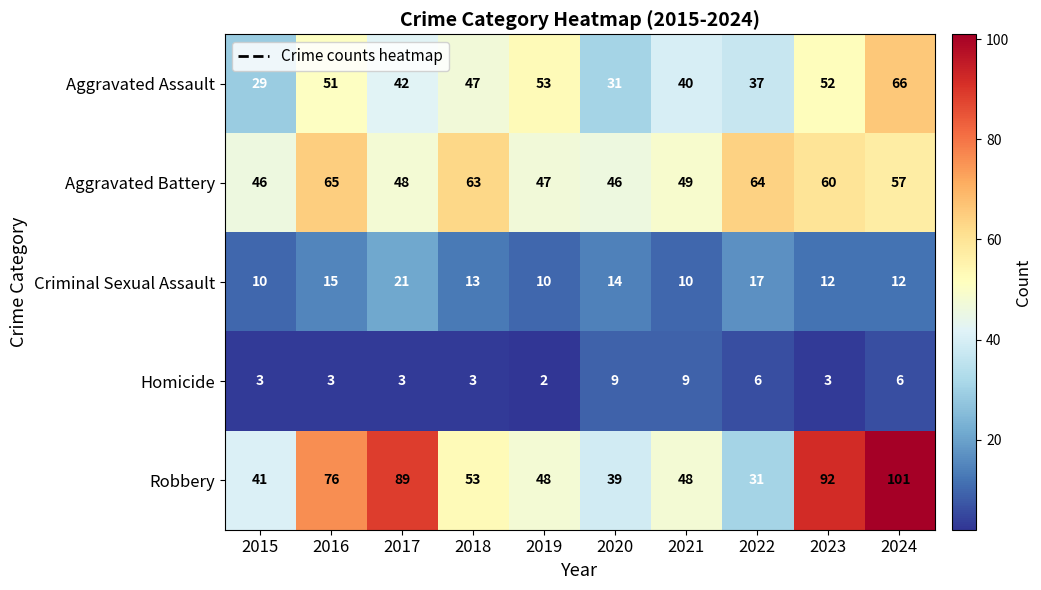

Rank the series by their maximum value, from highest to lowest.

Robbery, Aggravated Assault, Aggravated Battery, Criminal Sexual Assault, Homicide